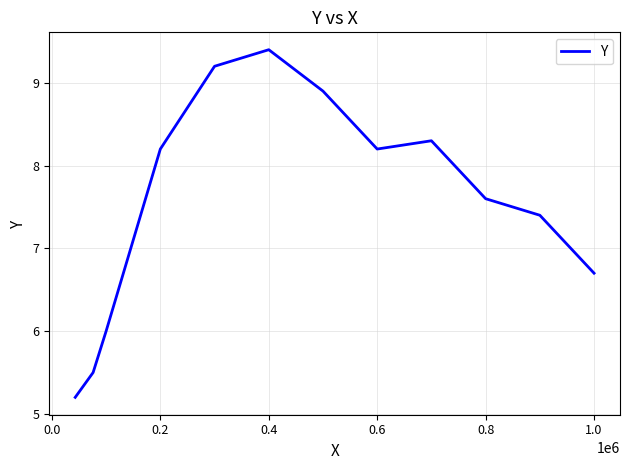

What is the maximum value shown in the chart?

9.4